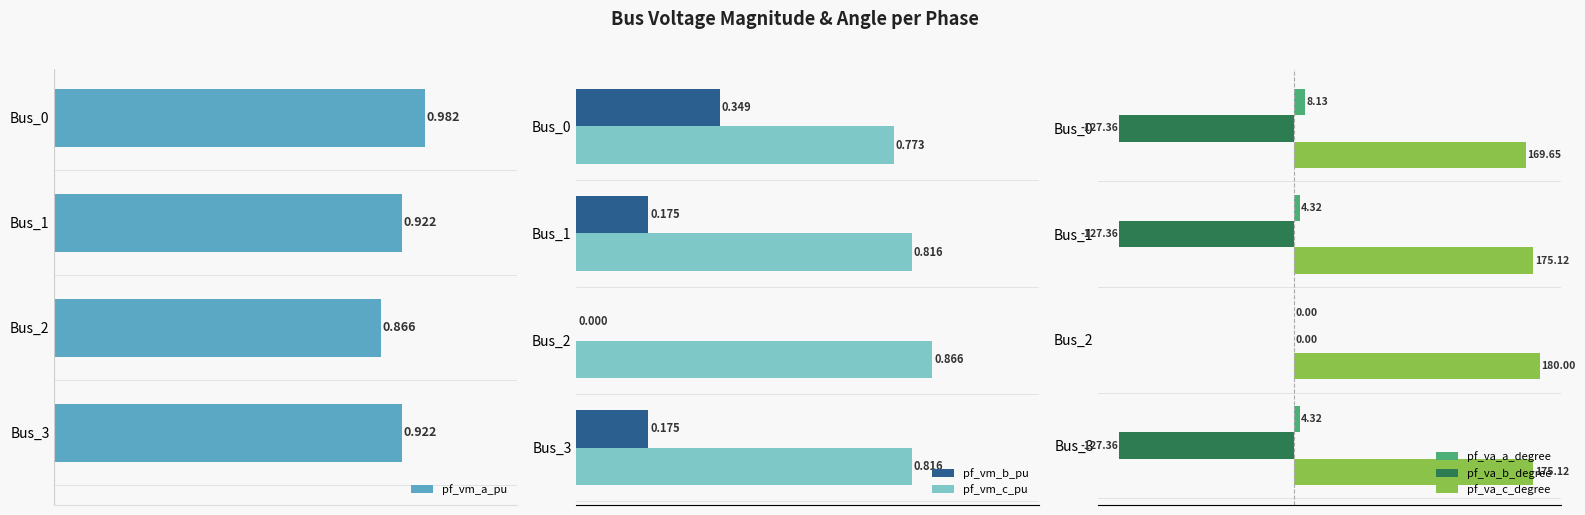

Count the number of data series in this chart.

6